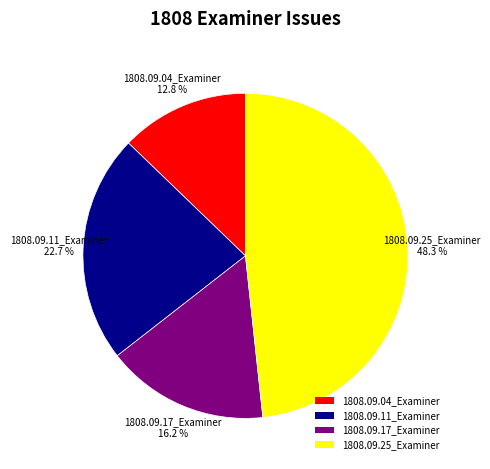

What is the smallest slice in the pie chart?

1808.09.04_Examiner